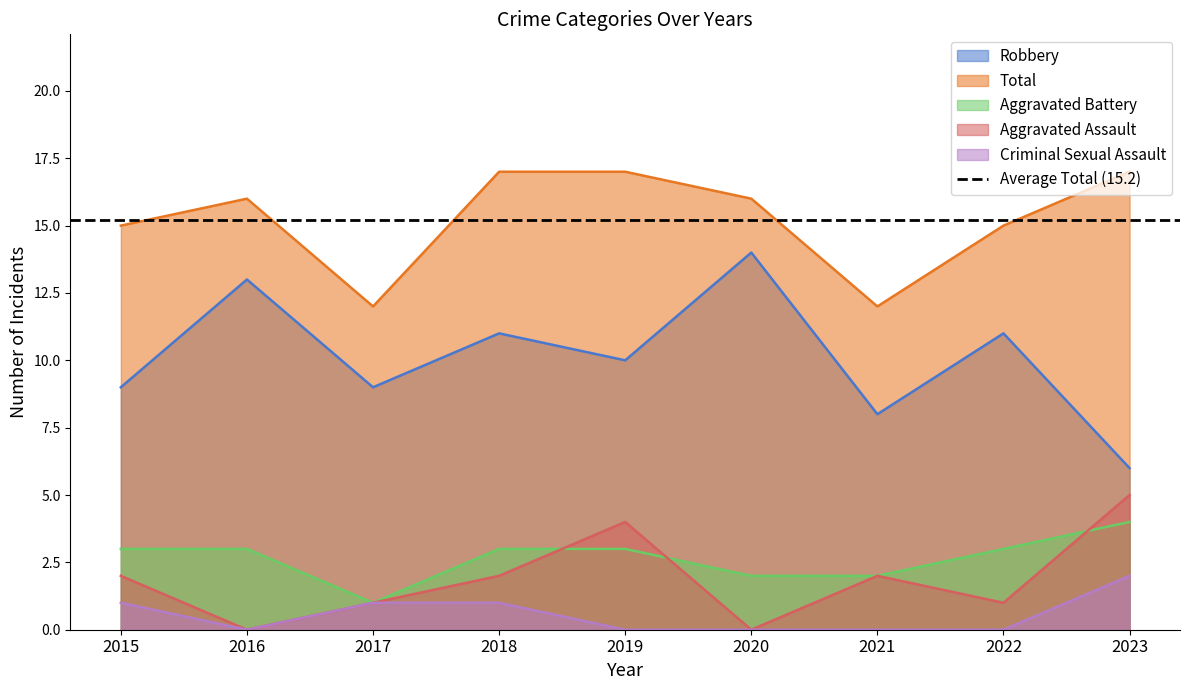

What is the spread (max minus min) of values at 2017?

11